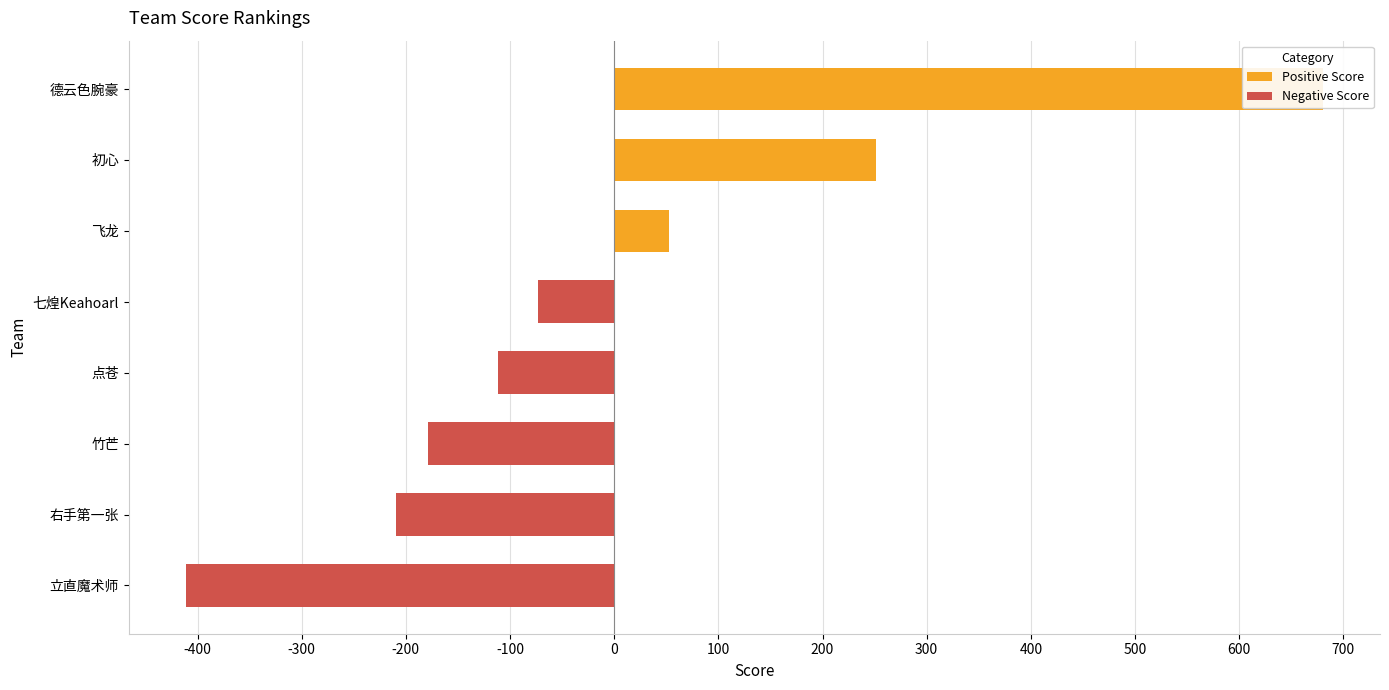

What is the spread (max minus min) of values at 七煌Keahoarl?

73.3